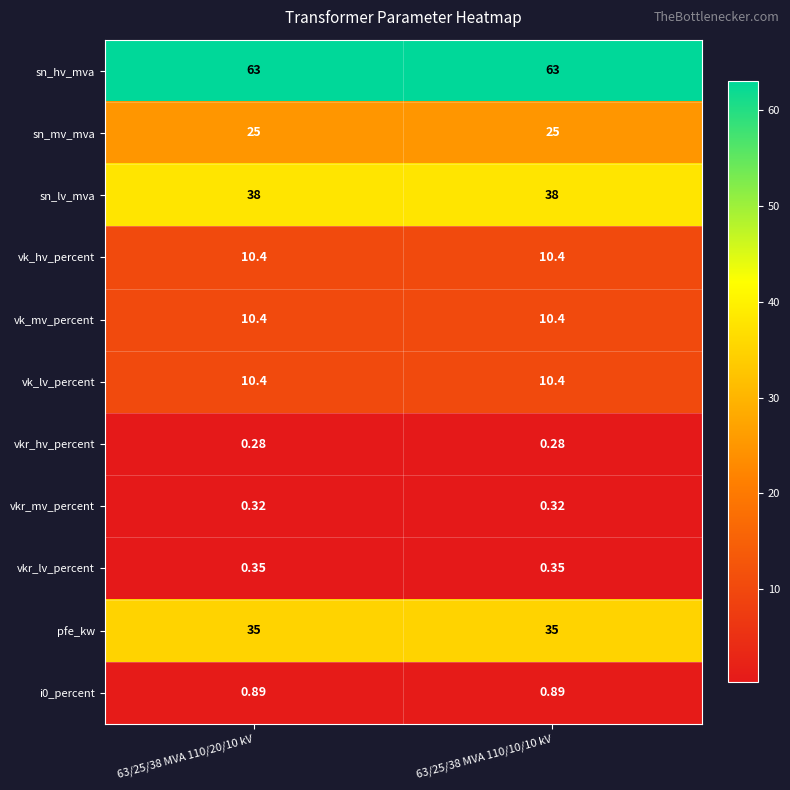

Which category has the highest value across all series?

63/25/38 MVA 110/20/10 kV